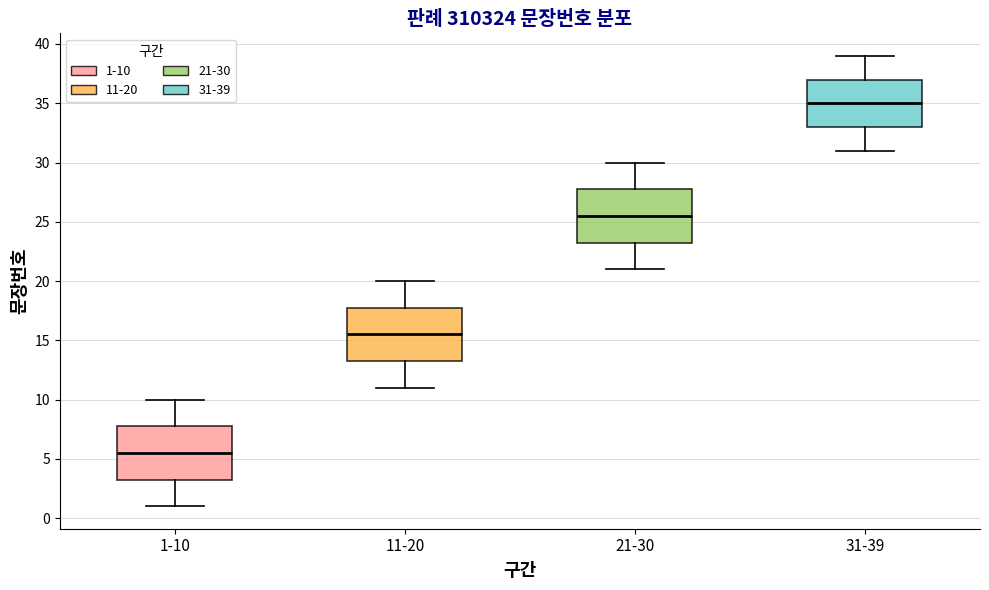

Which box has the lowest median line?

1-10